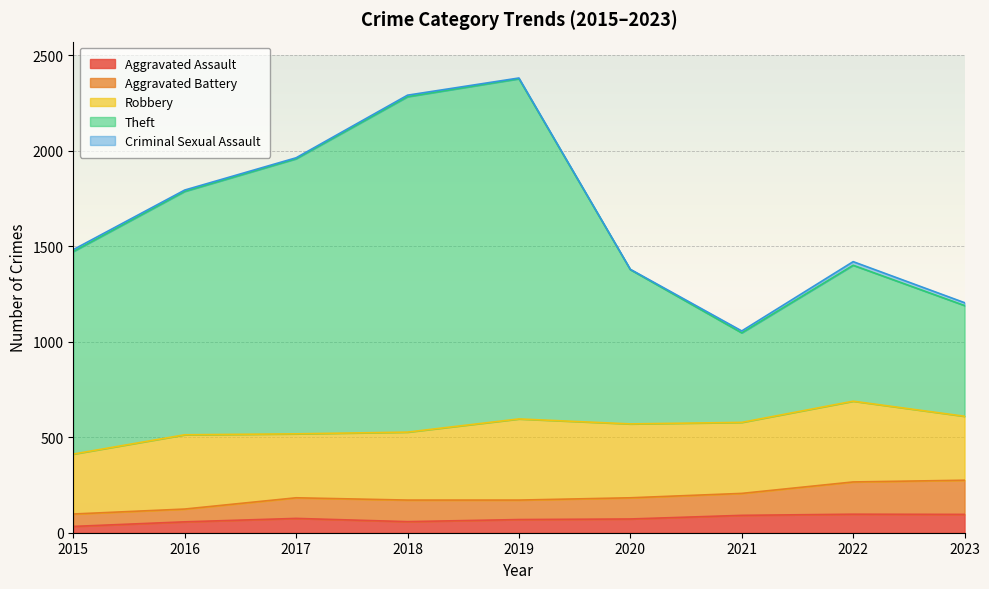

True or false: Aggravated Assault has a value of 72 at 2020.

True